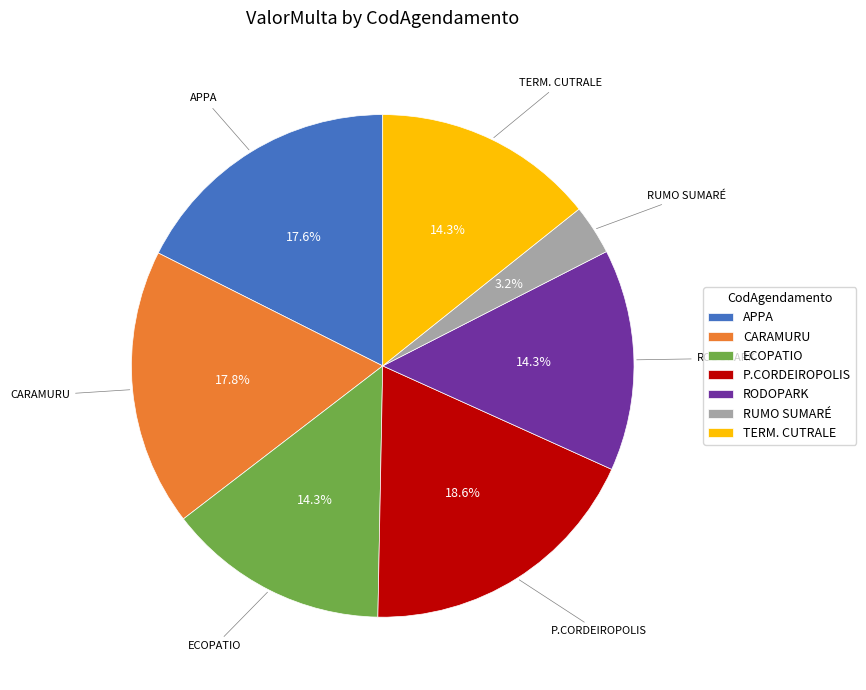

True or false: RODOPARK accounts for 26% of the total.

False